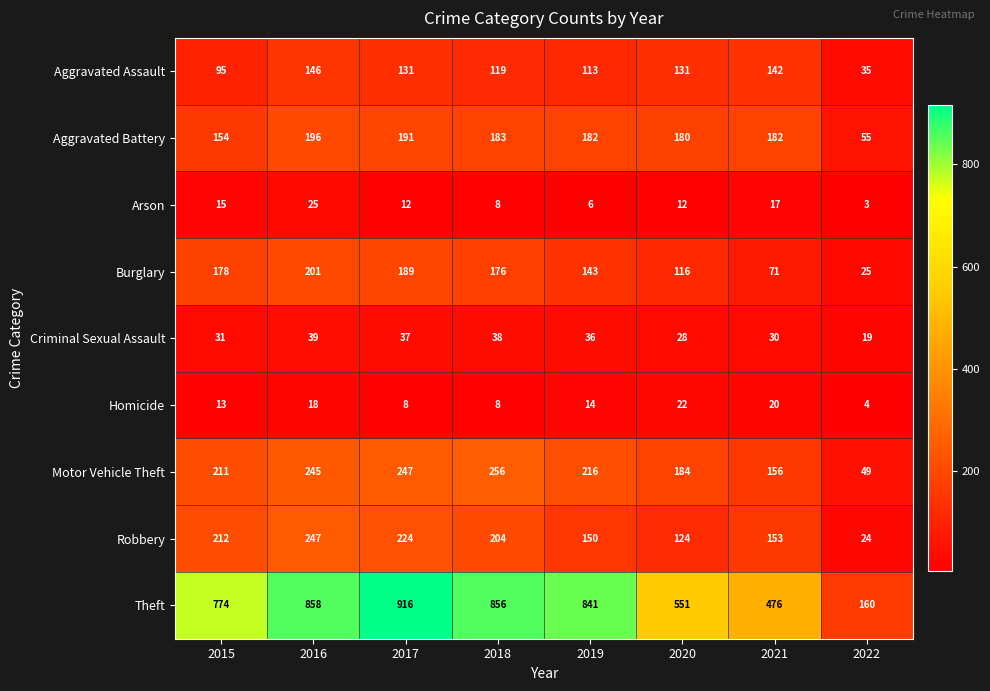

The Criminal Sexual Assault series shows 42 at 2021. True or false?

False